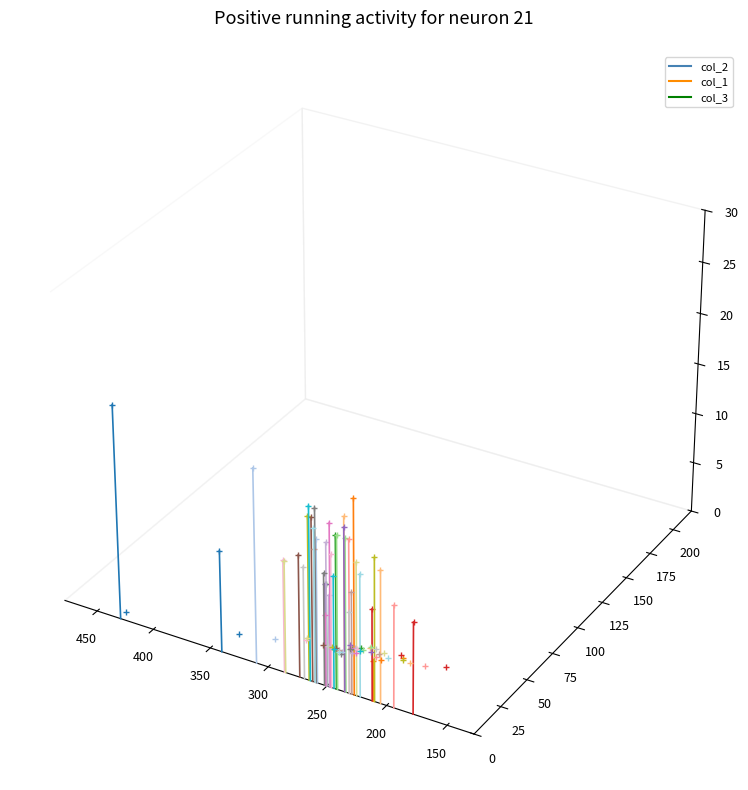

Is it true that the value at 150 is 0.0?

False